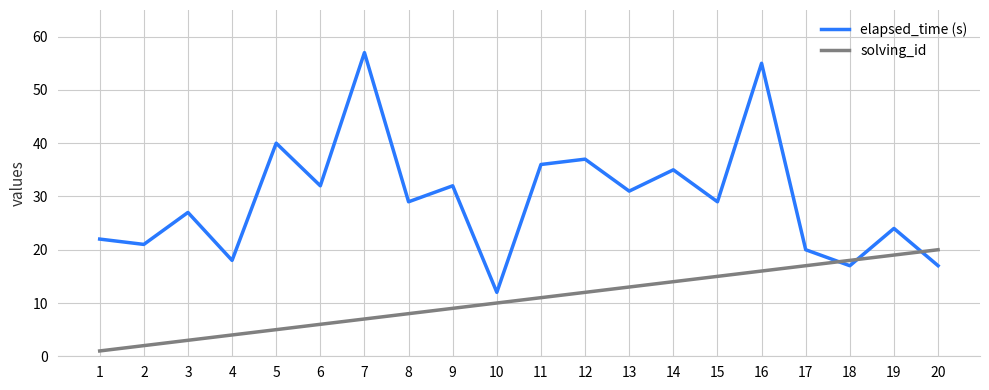

At which category is the sum across all series the highest?

16